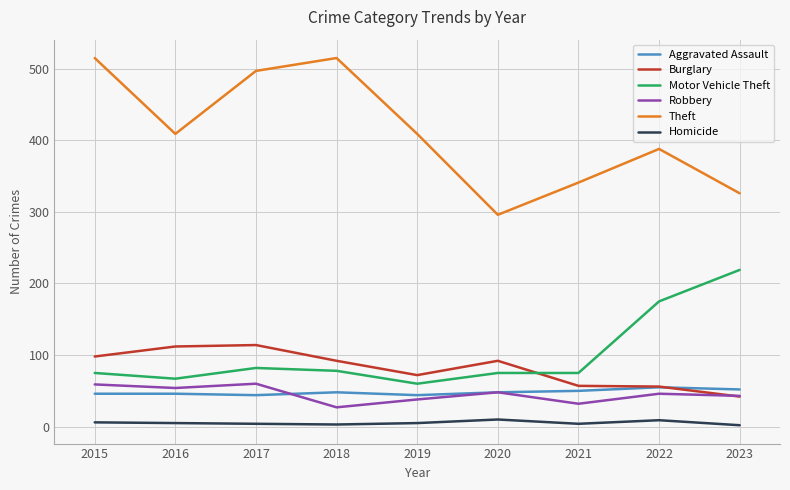

Which series ends up on top after the final intersection of Burglary and Motor Vehicle Theft?

Motor Vehicle Theft